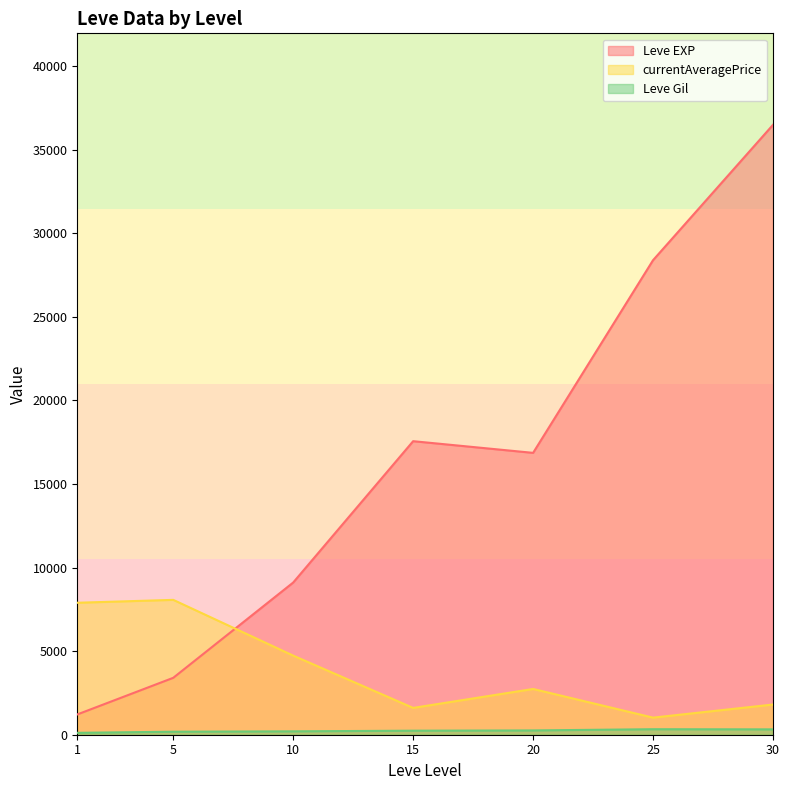

Where is the first local minimum for currentAveragePrice?

15